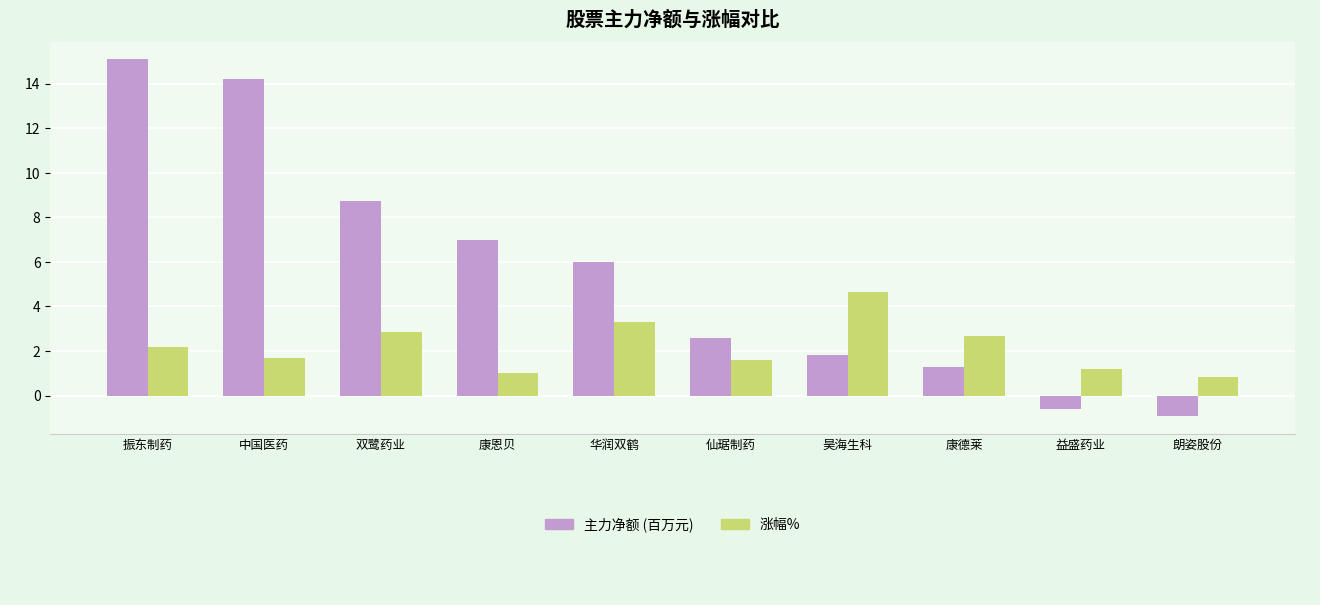

Which category has the highest value across all series?

振东制药